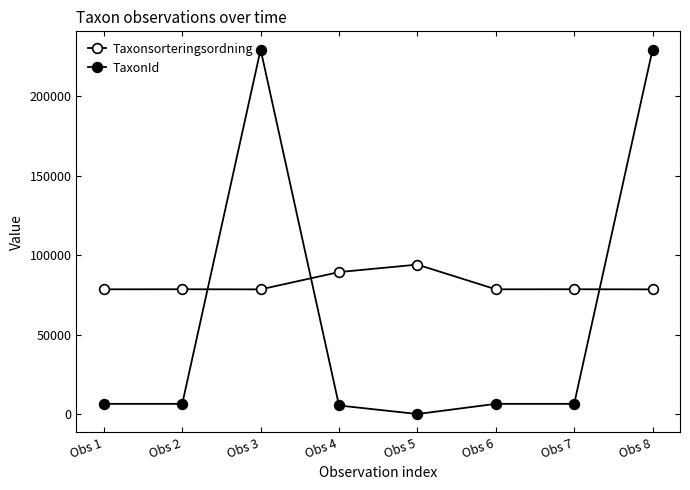

How many series are shown in this chart?

2